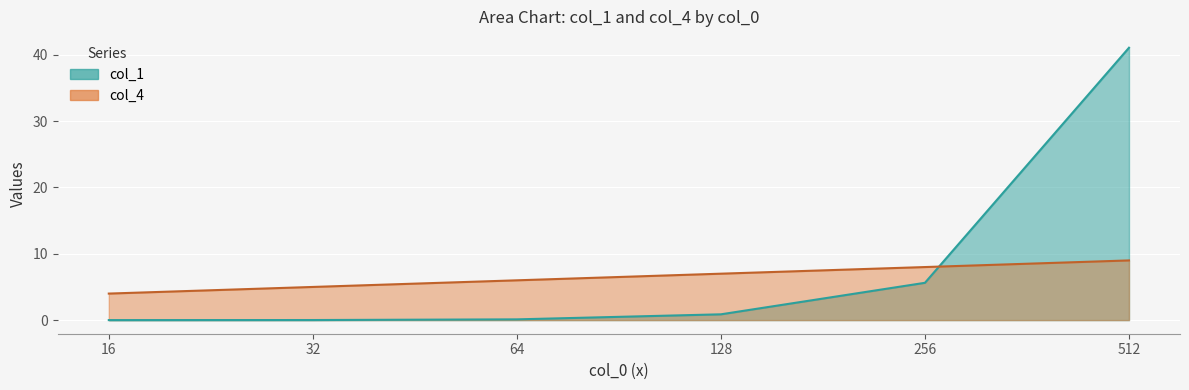

What is the difference between the second highest and second lowest values in the col_4 series?

3.0